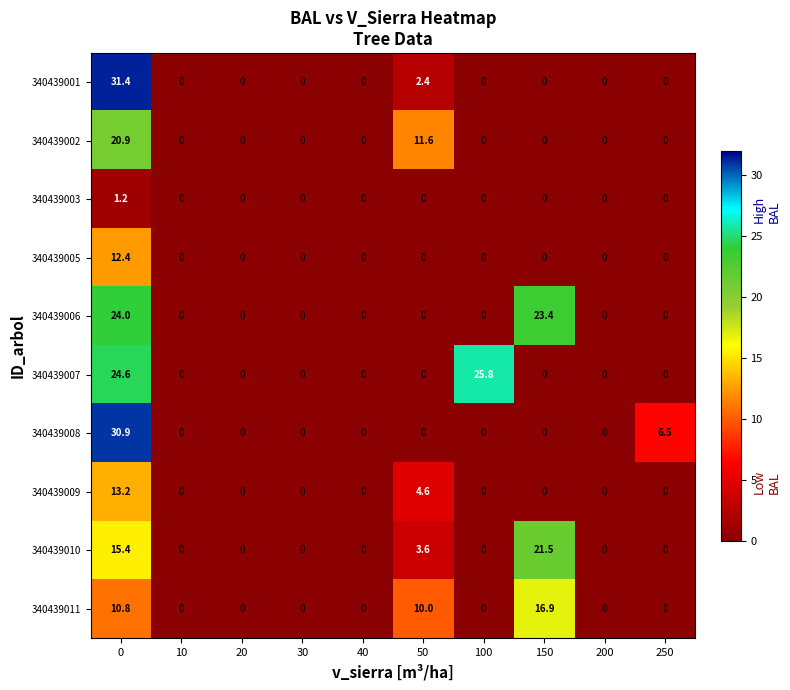

What is the total value across all series at 250?

6.5